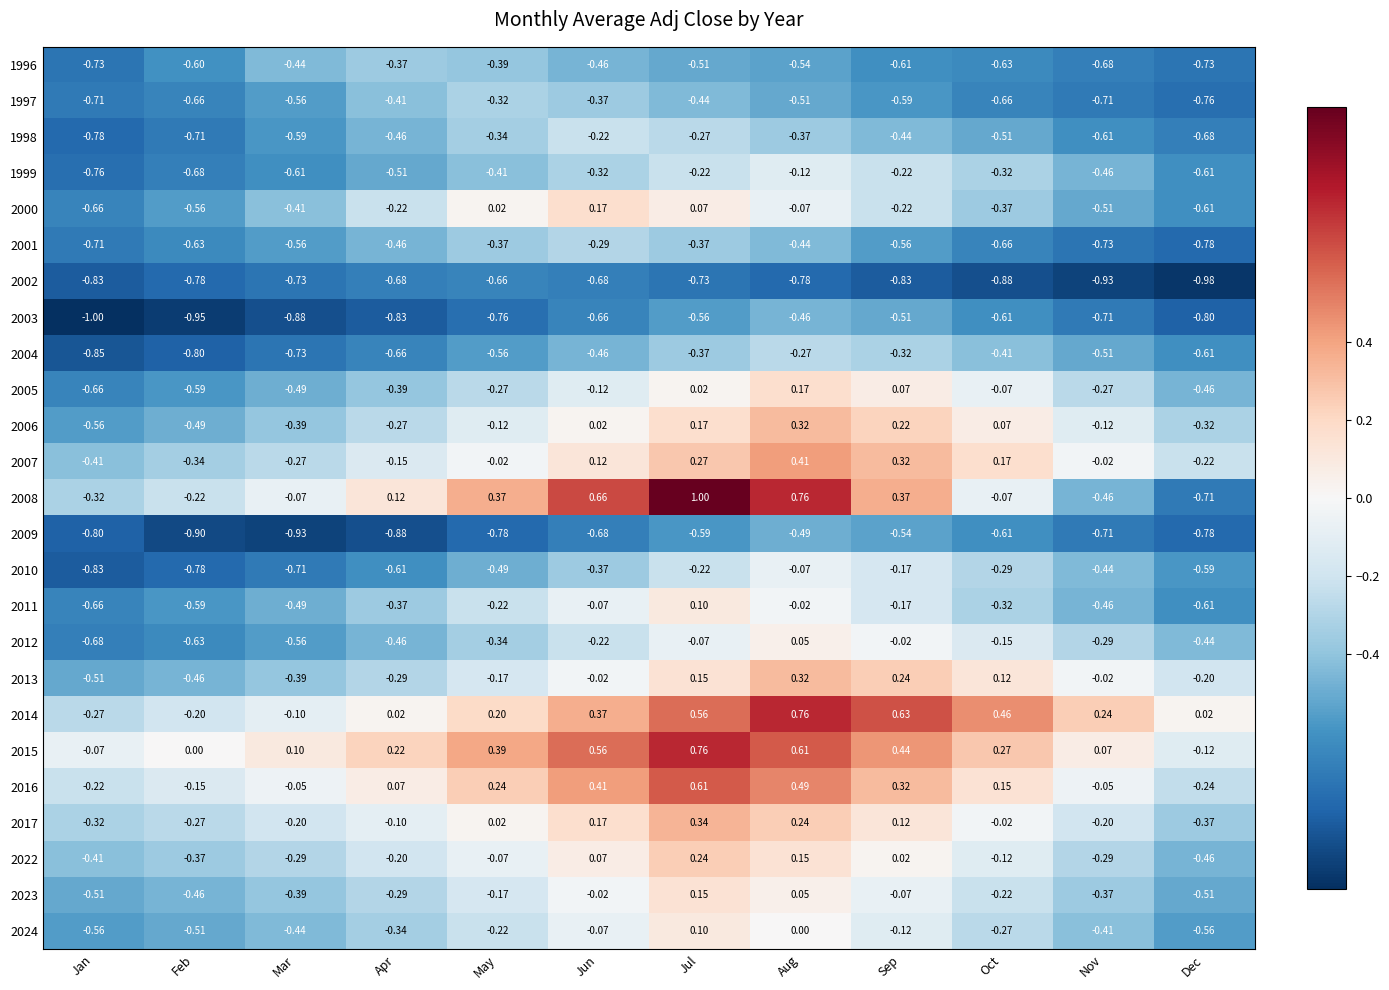

Is the value of 2009 at Oct greater than the value of 2017 at Sep?

No